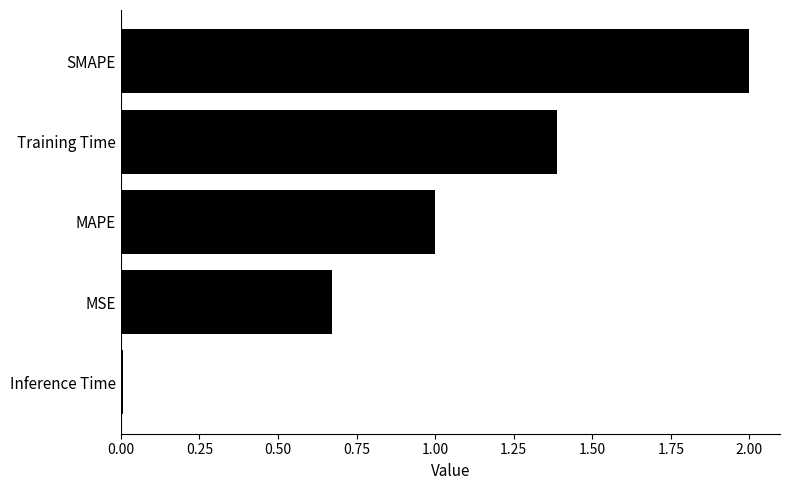

Count the number of data series in this chart.

1